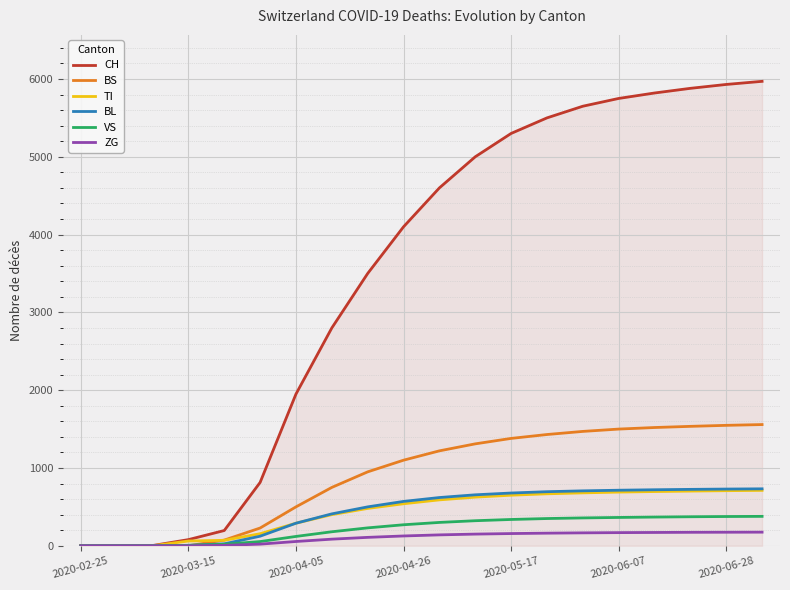

Which series has the widest spread of values?

CH